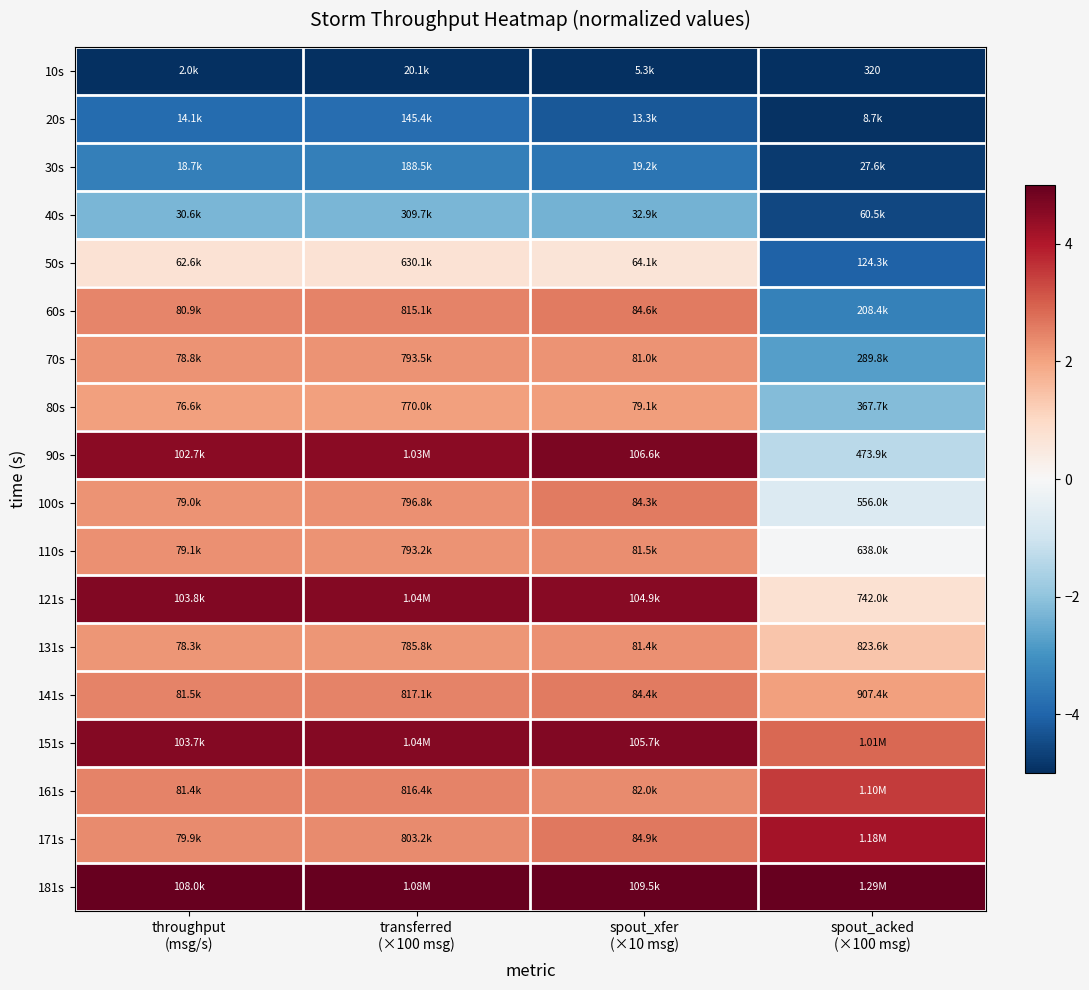

Which series has the largest total across all categories?

181s